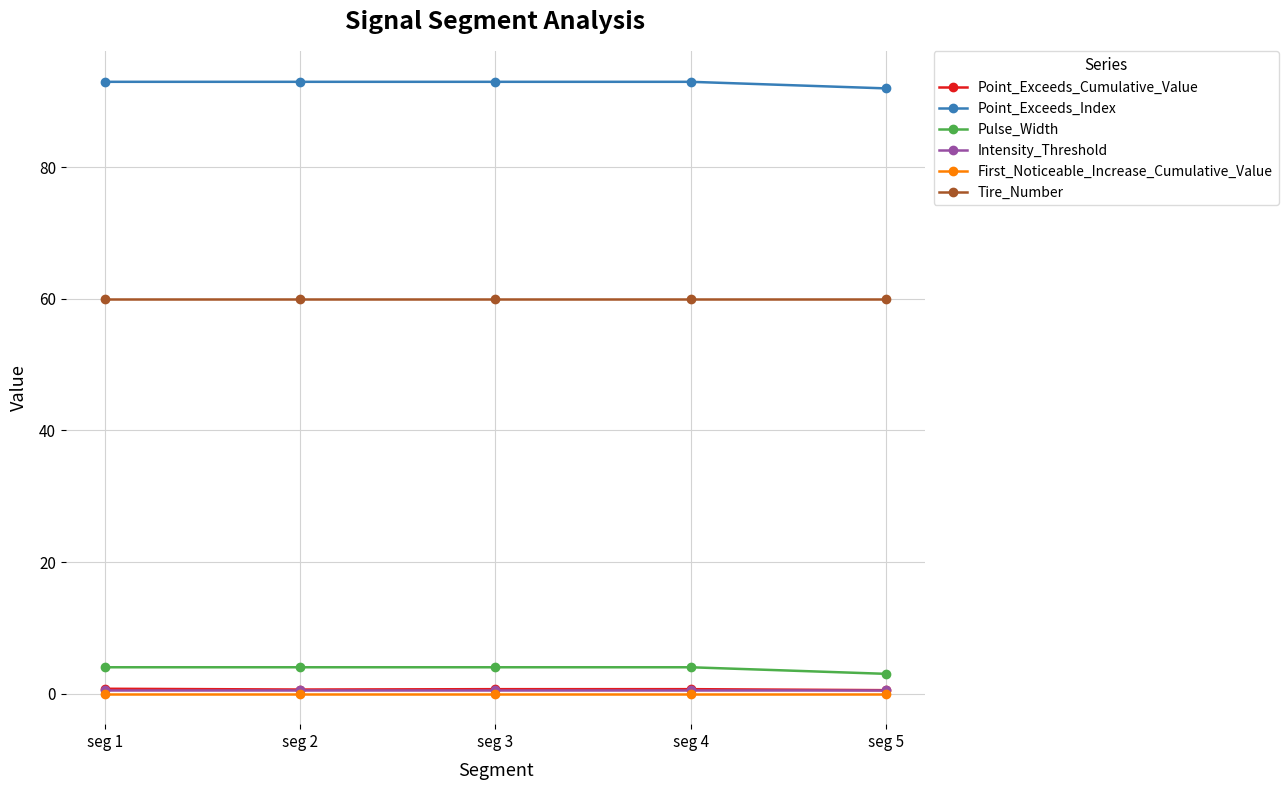

What is the minimum value for Tire_Number?

60.0